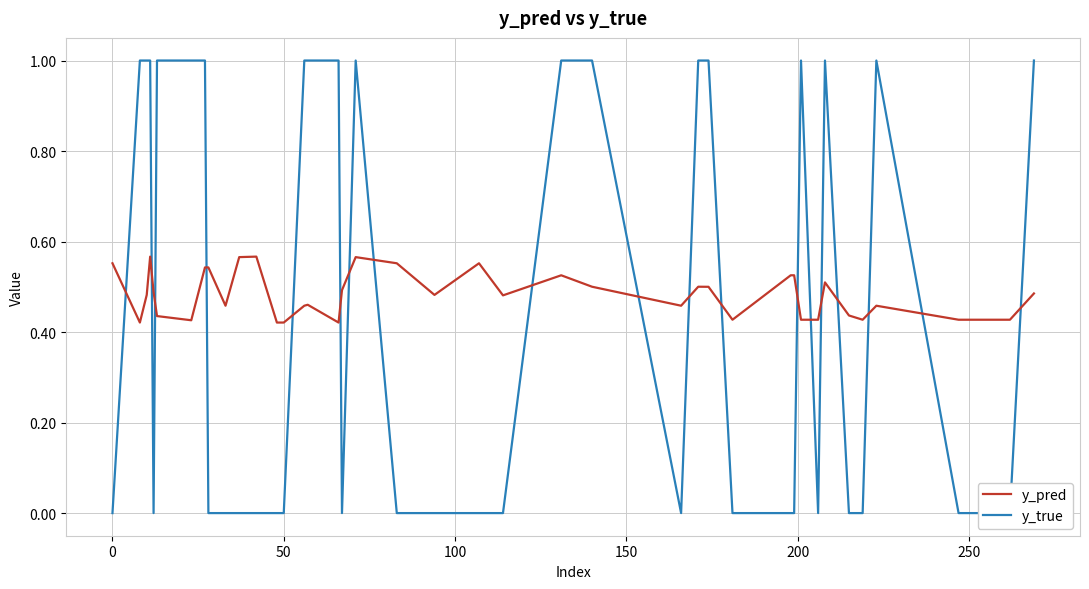

How many times do y_true and y_pred cross each other?

19